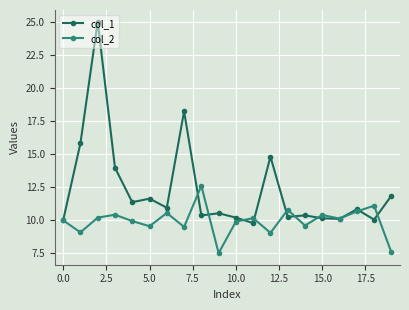

What is the value of the col_1 point at the 16th from the left?

10.2